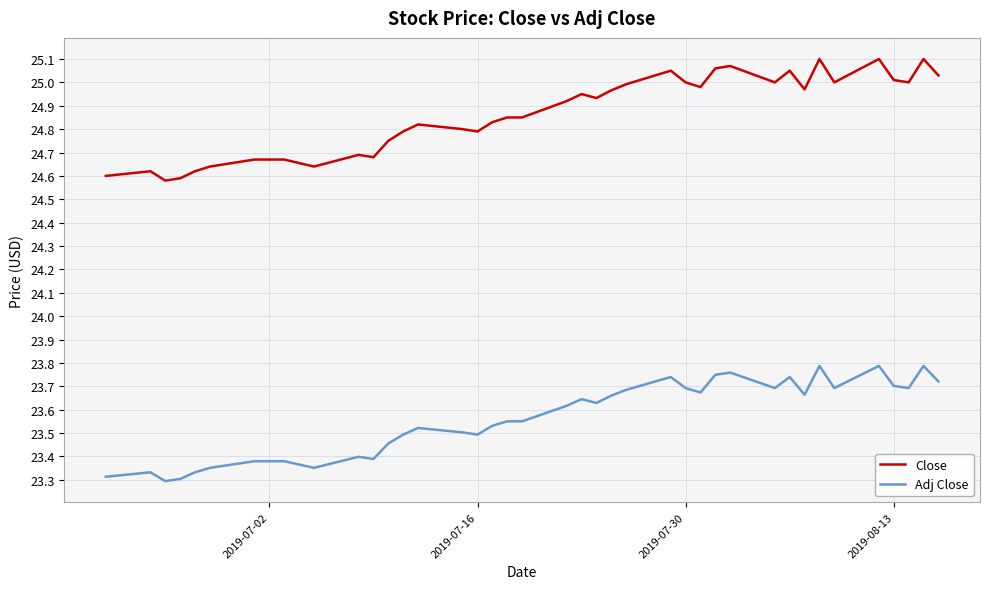

List the series in order of their overall mean, highest first.

Close, Adj Close